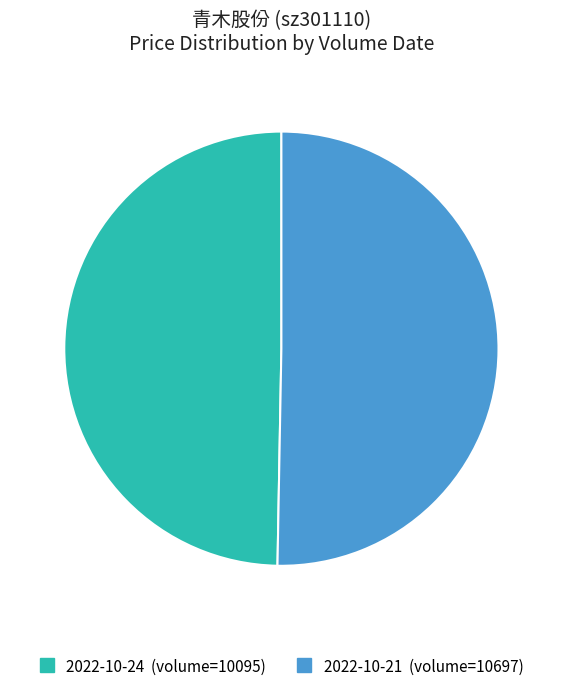

Does any single category account for the majority?

Yes